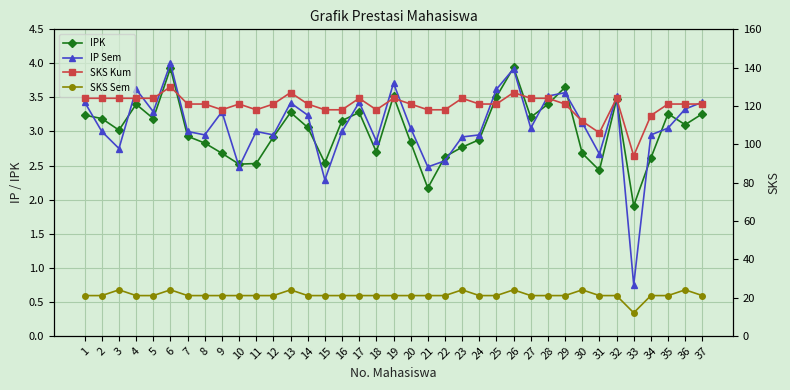

True or false: IPK has a value of 3.2 at 2.

True